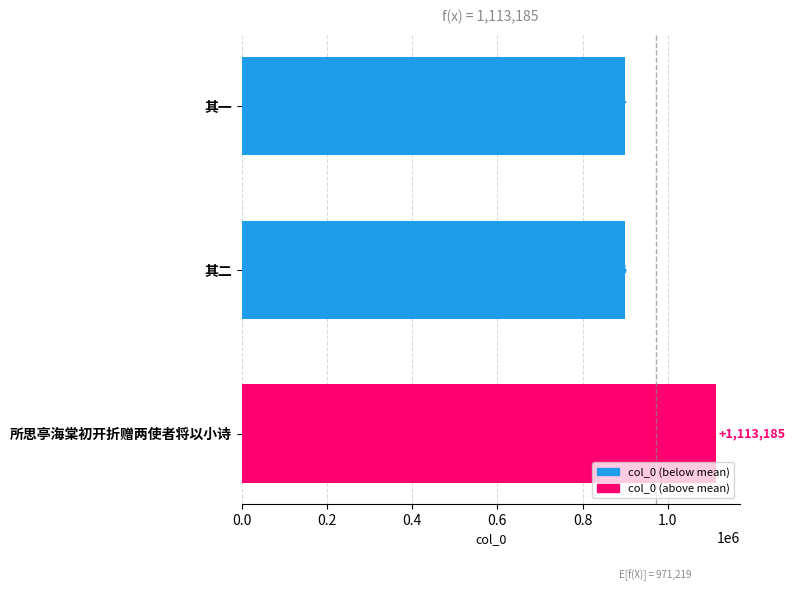

What is the average value?

971219